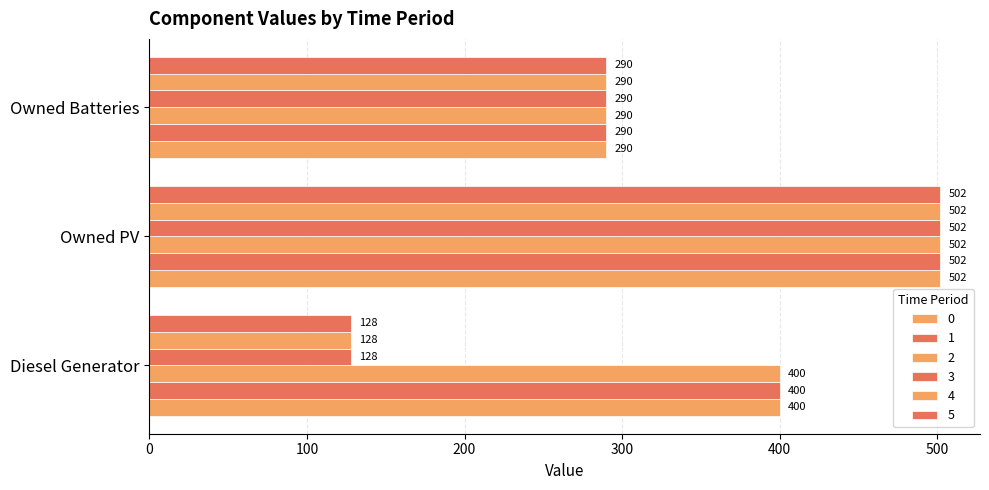

Count the number of categories in the chart.

3